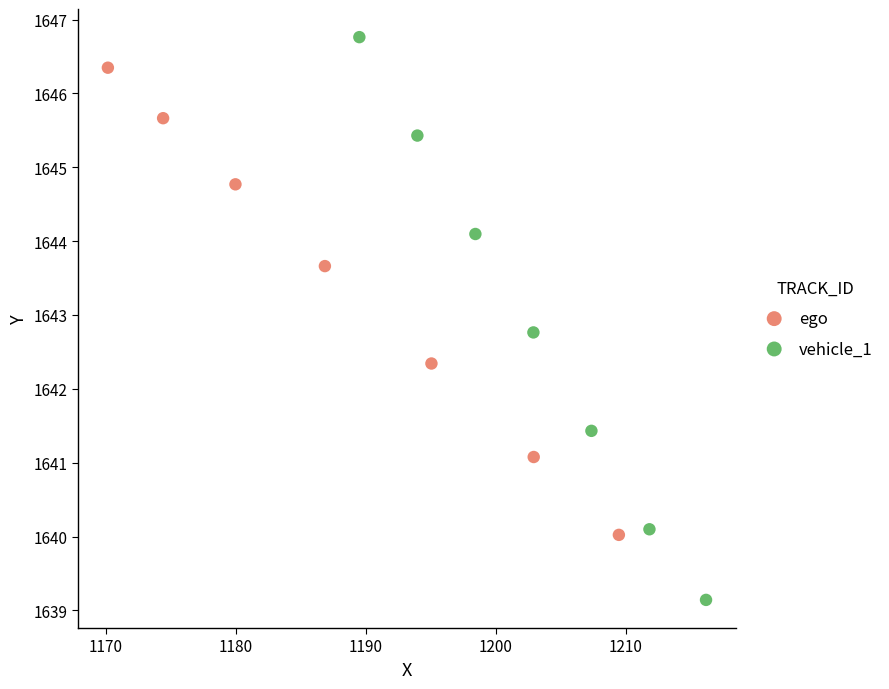

Which series has the widest spread of Y values?

vehicle_1